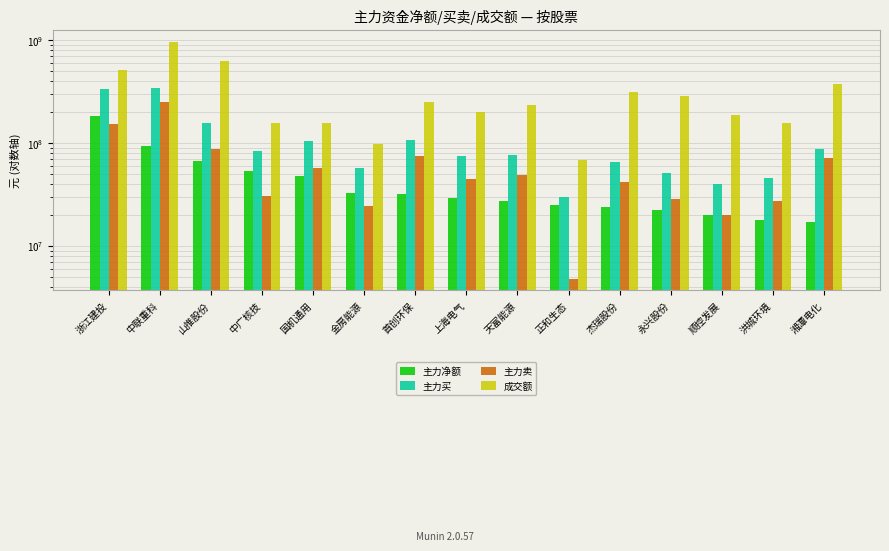

At which label does 主力卖 first exceed 45234761?

浙江建投